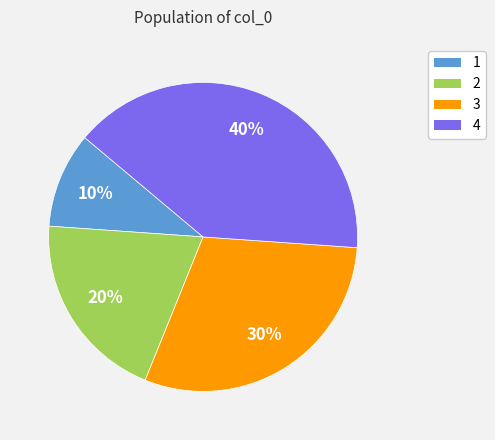

How many slices are in this pie chart?

4